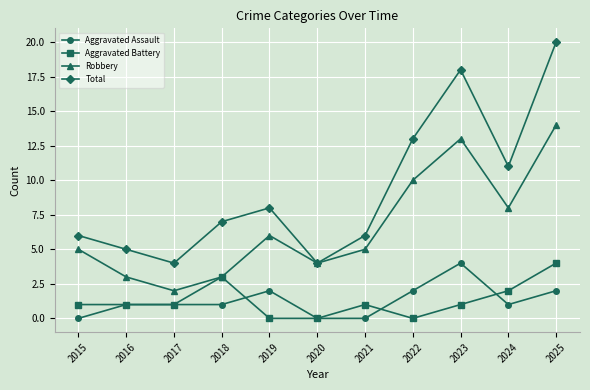

True or false: Aggravated Battery and Total cross at least once.

False